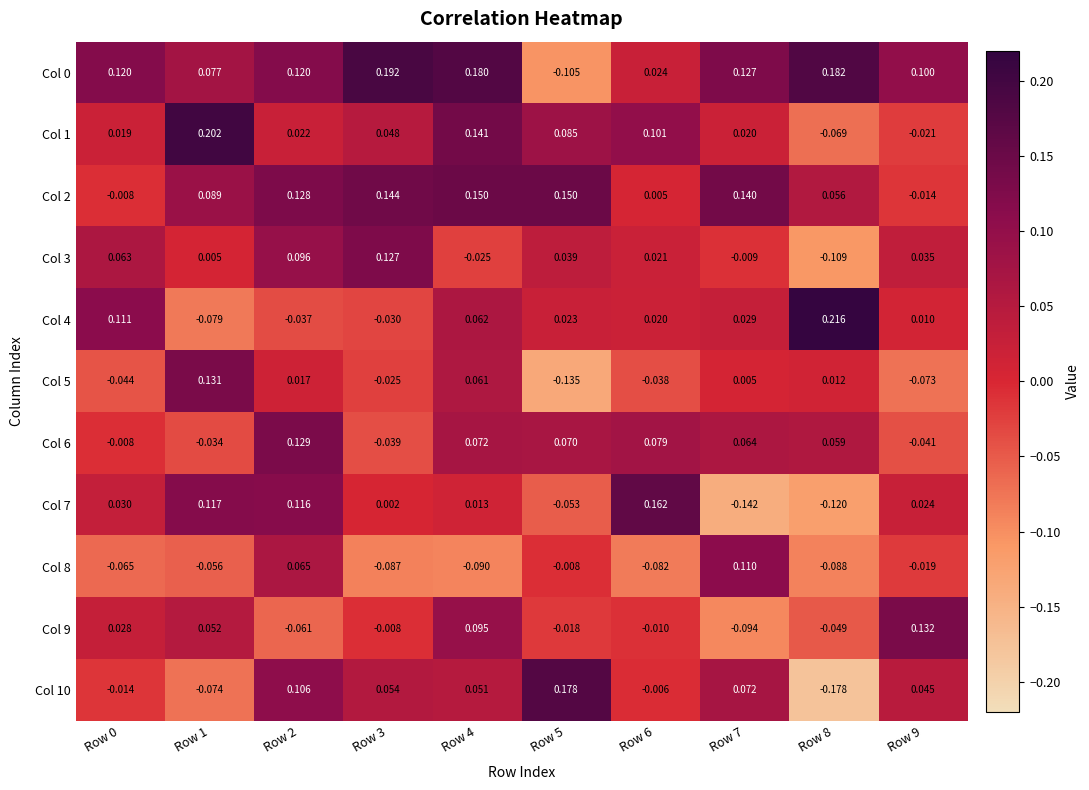

Is the value of Col 7 at Row 5 greater than the value of Col 4 at Row 6?

No